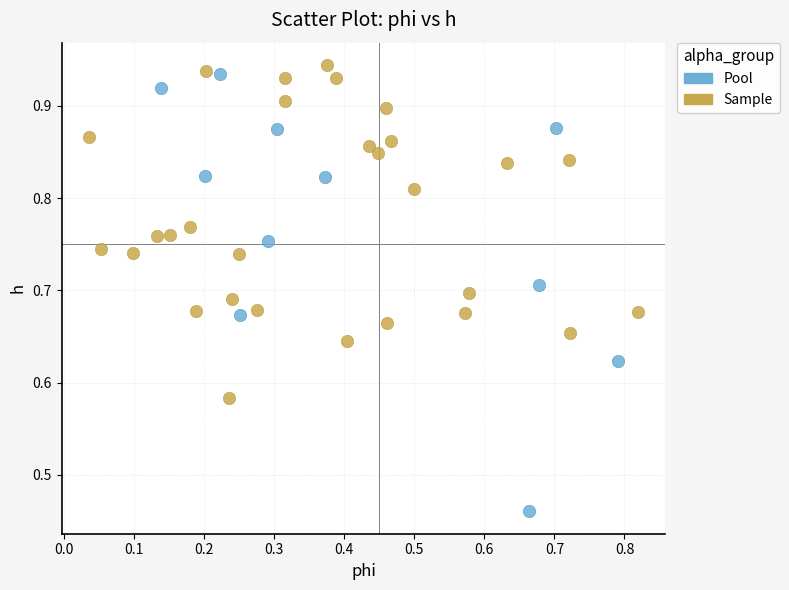

Which series has the largest Y range (max minus min)?

Pool